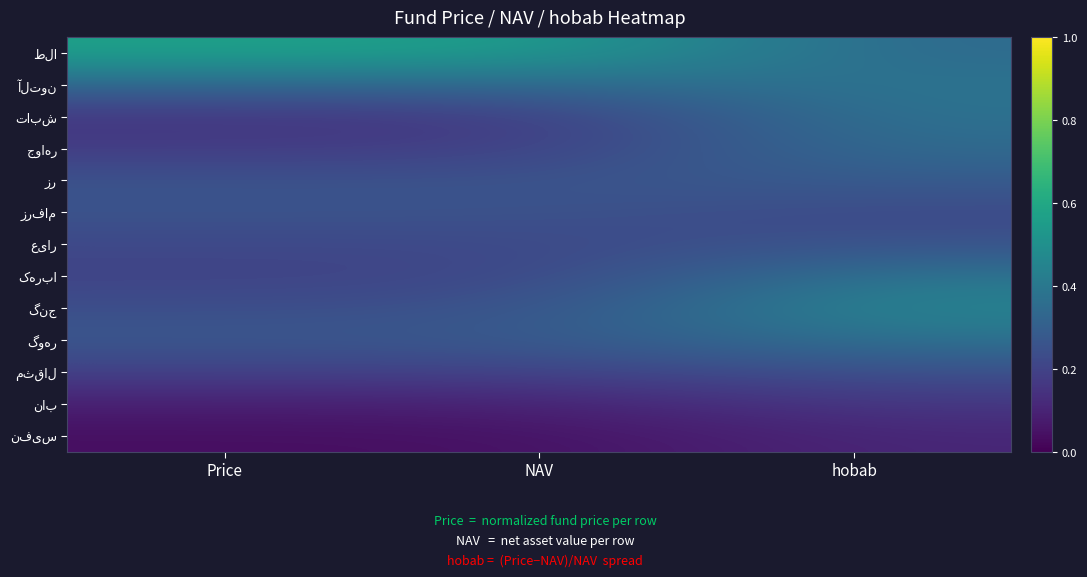

List the series in order of their peak value, lowest first.

نفیس, ناب, مثقال, عیار, زرفام, زر, جواهر, گوهر, تابش, آلتون, کهربا, گنج, طلا